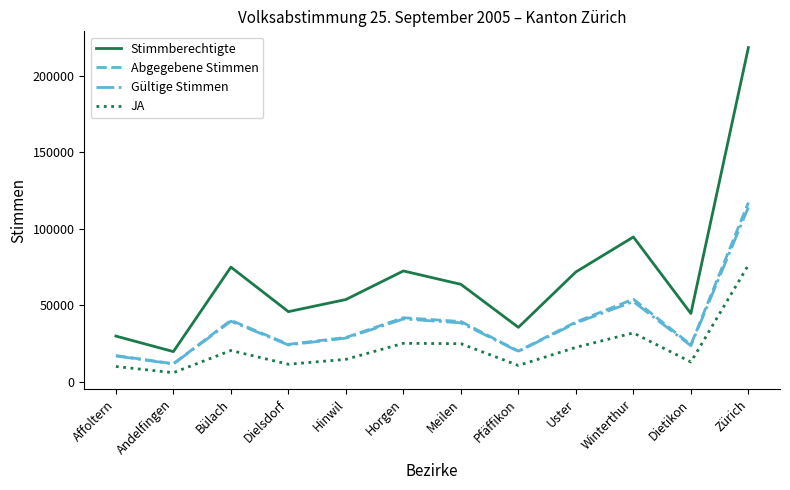

True or false: Abgegebene Stimmen and Stimmberechtigte cross at least once.

False